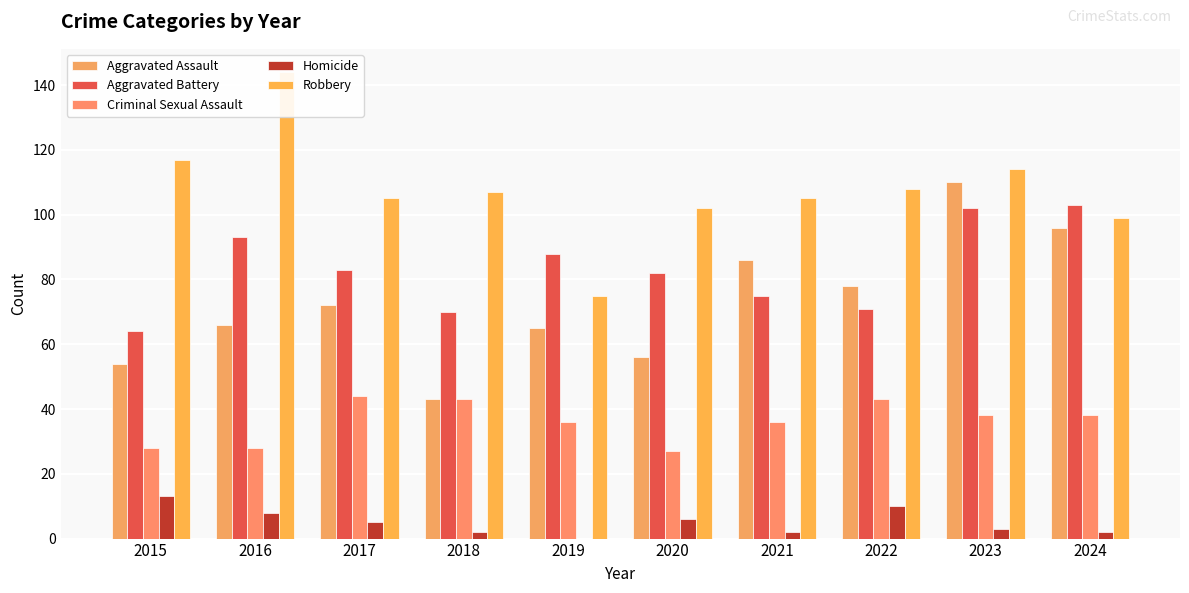

What is the difference between the highest and lowest values at 2018?

105